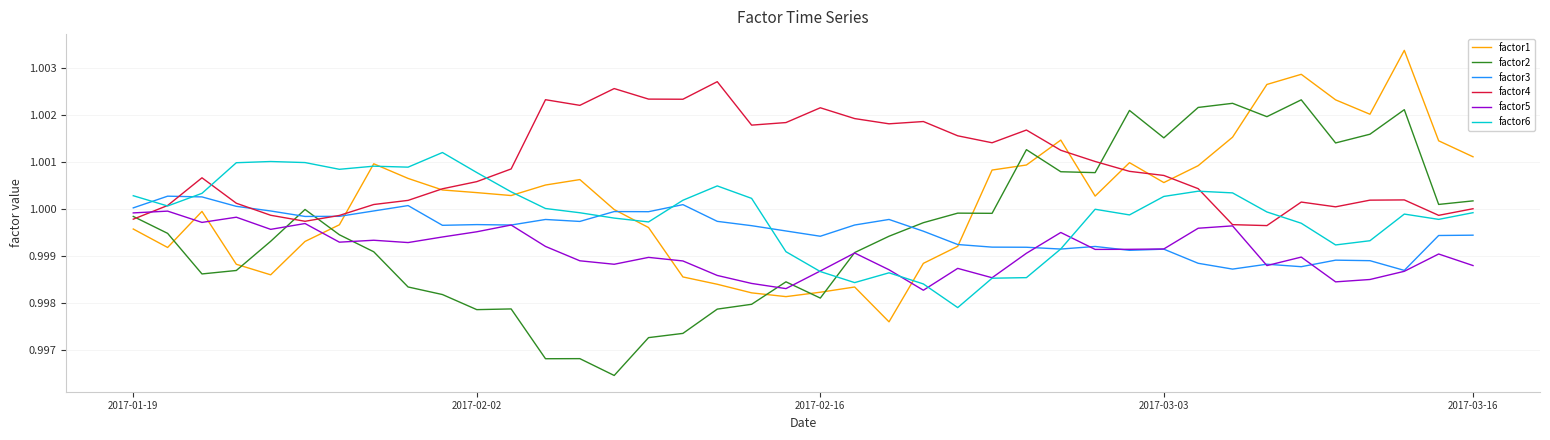

How many intersections are there between factor6 and factor2?

1